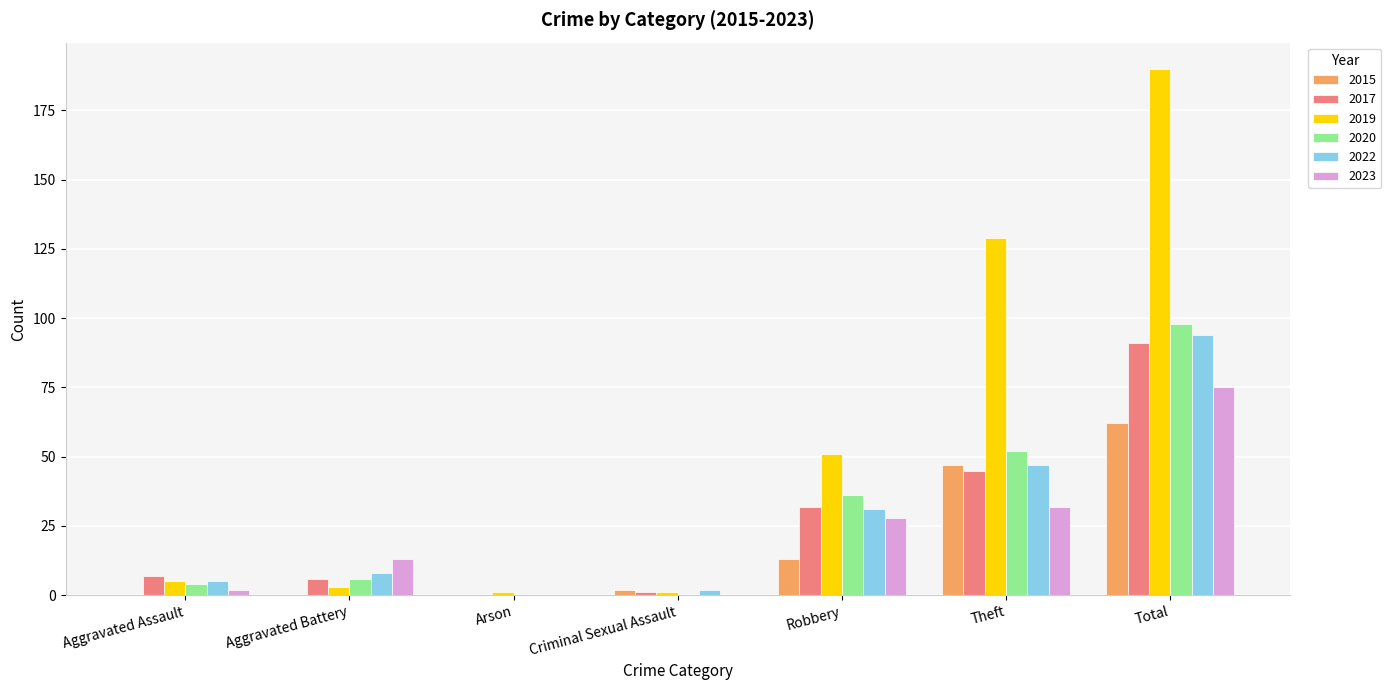

The value of 2015 at Aggravated Battery is 0. True or false?

True